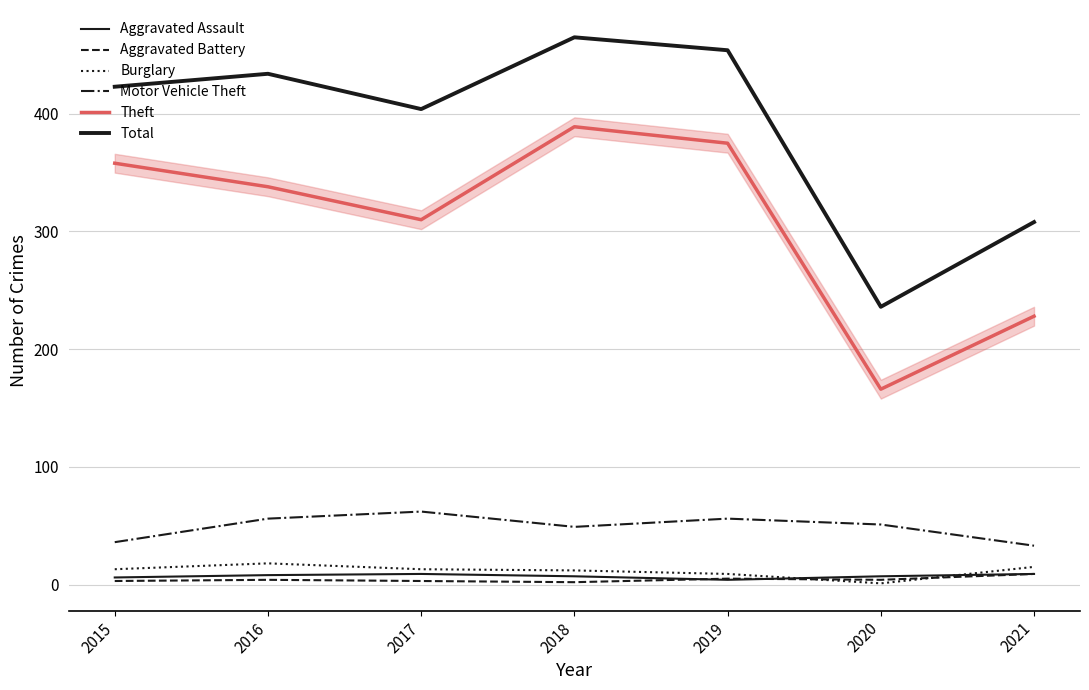

Is this an area chart (filled region under the line)?

Yes